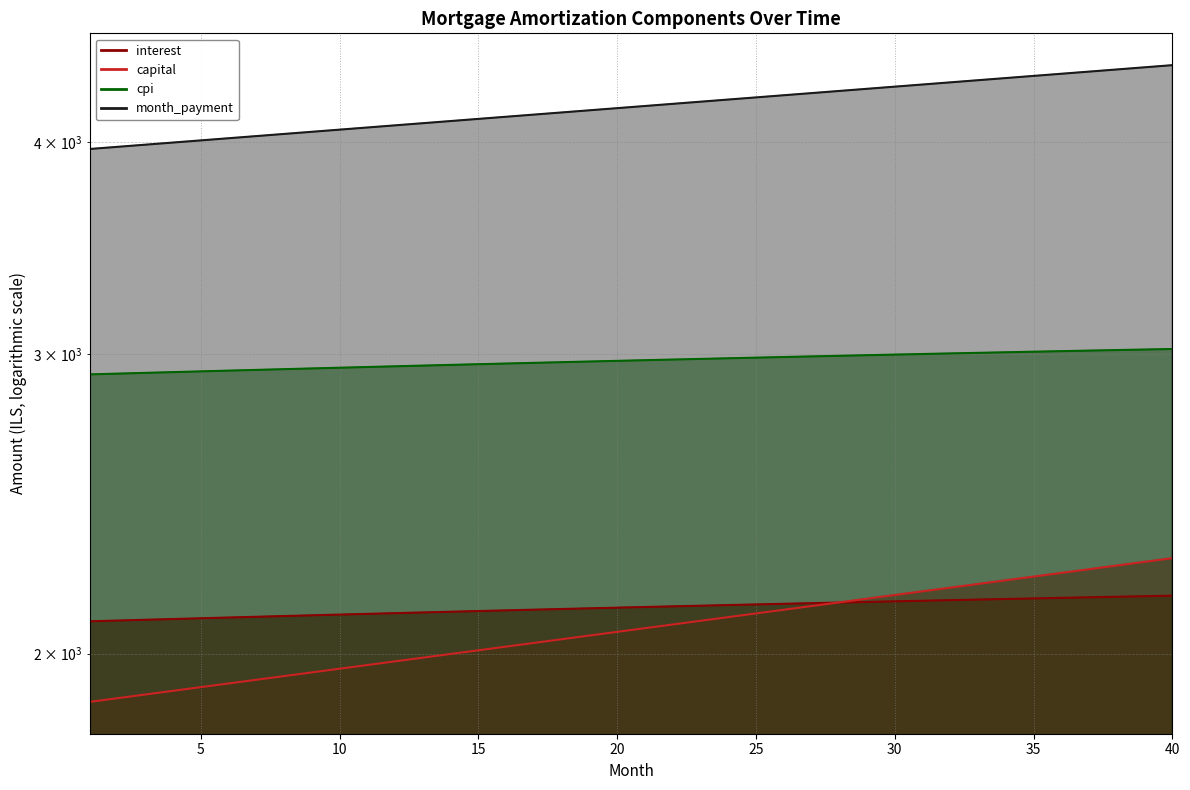

What is the maximum value for cpi?

3022.0